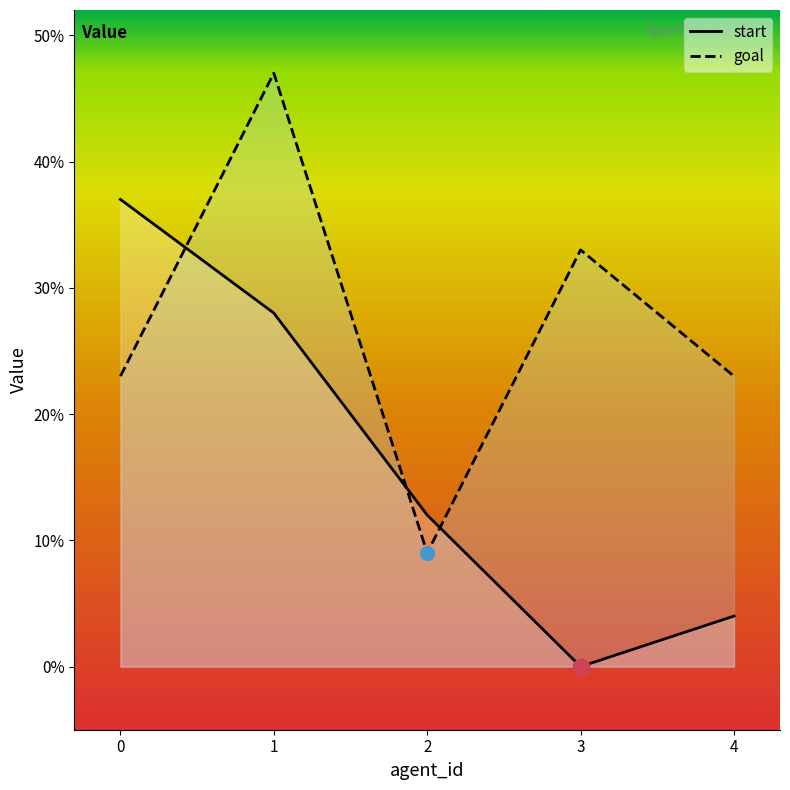

What is the value of the goal point at the 3rd from the left?

9